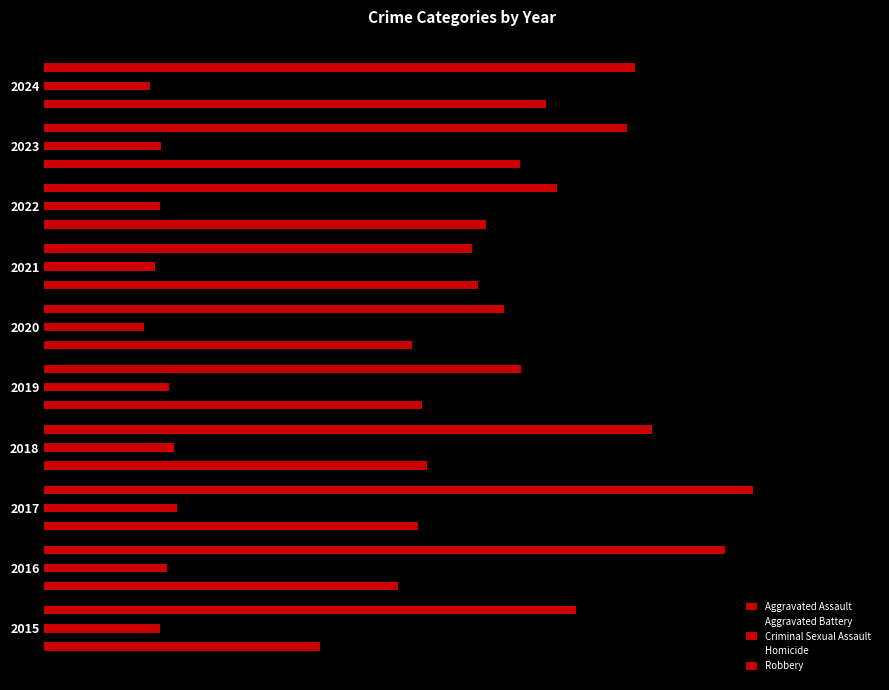

How many values in the Robbery series are below 4043?

5